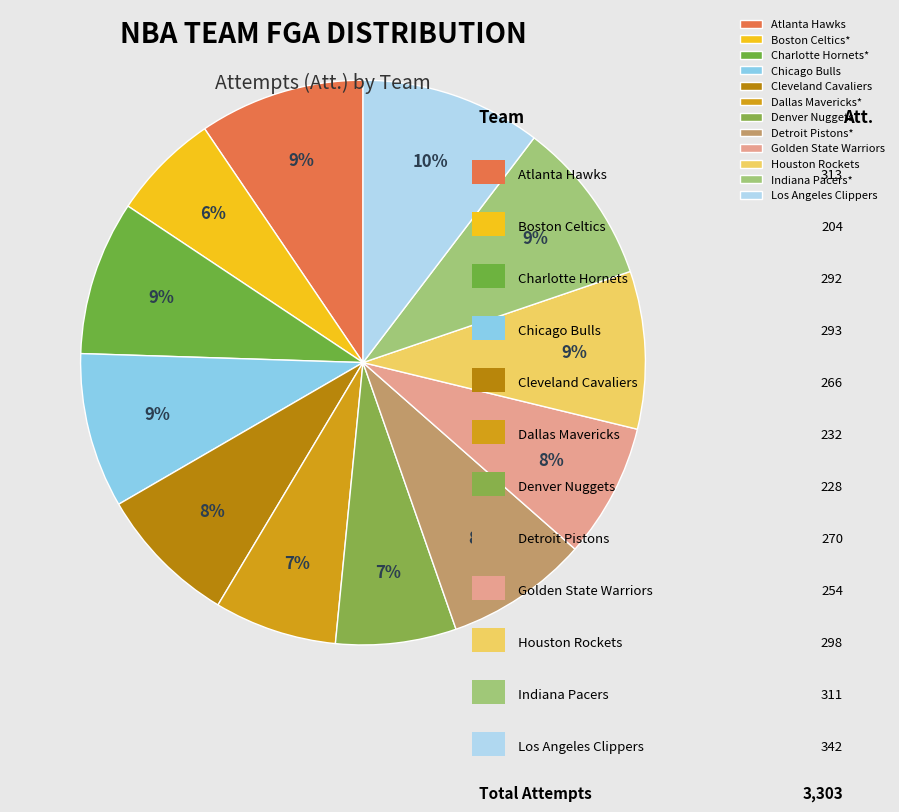

What portion of the pie excludes Houston Rockets?

91.0%